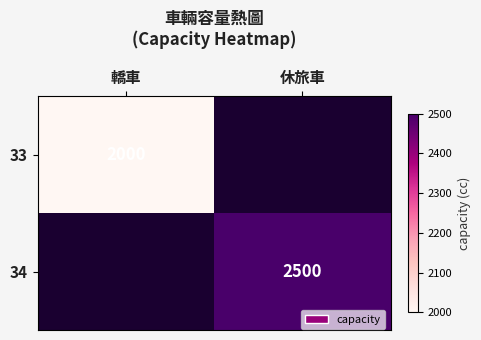

The value of 34 at 休旅車 is 2500. True or false?

True